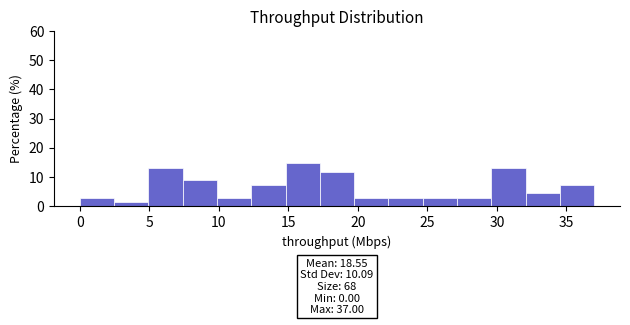

Over which range of the x-axis is the bar tallest?

15.0 to 17.5